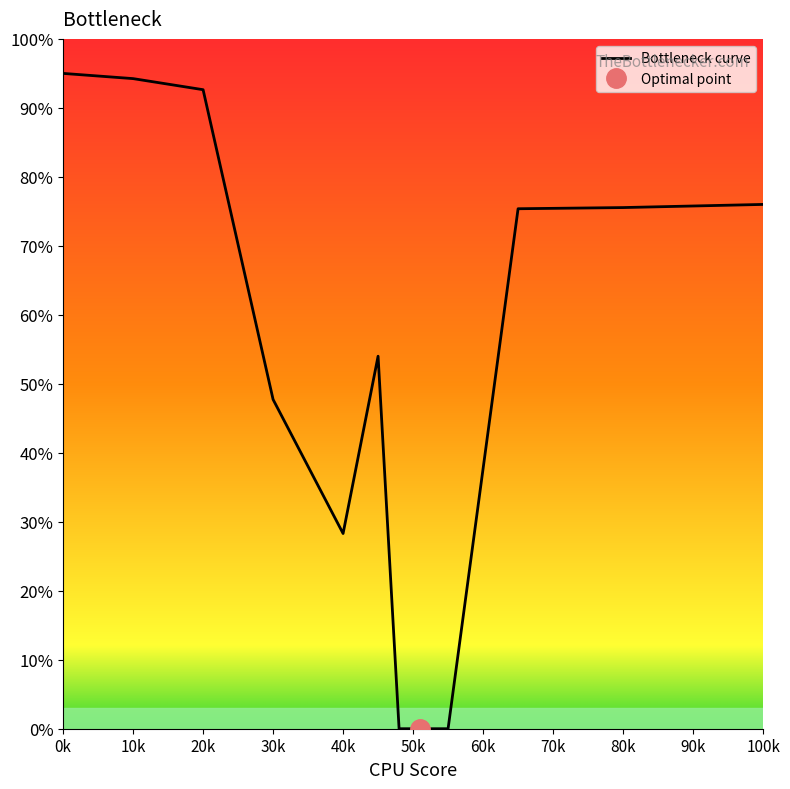

Between 10k and 70k, which is larger?

10k